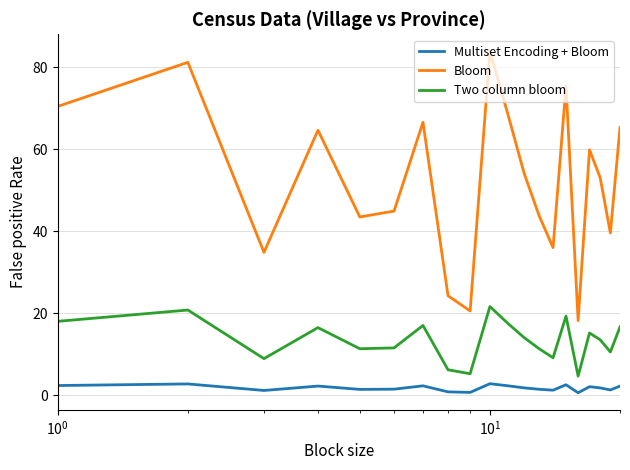

What is the difference between the maximum and minimum values in the Two column bloom series?

17.0